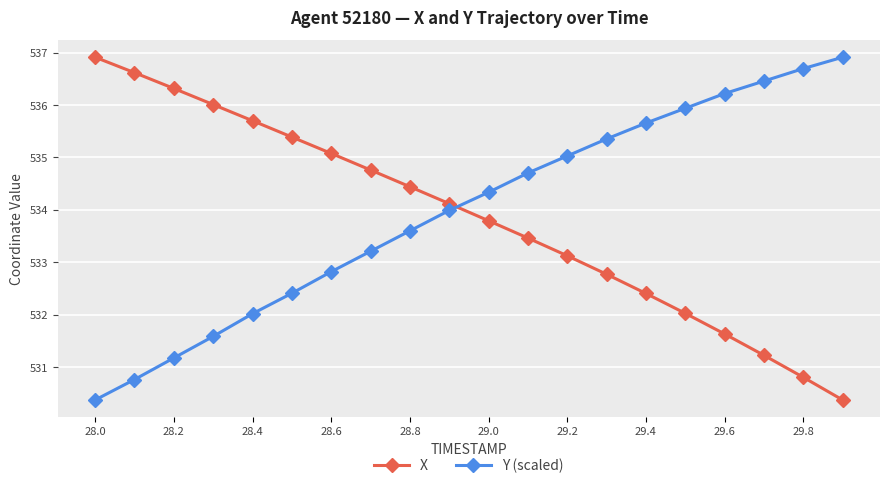

How many lines are shown in the chart?

2